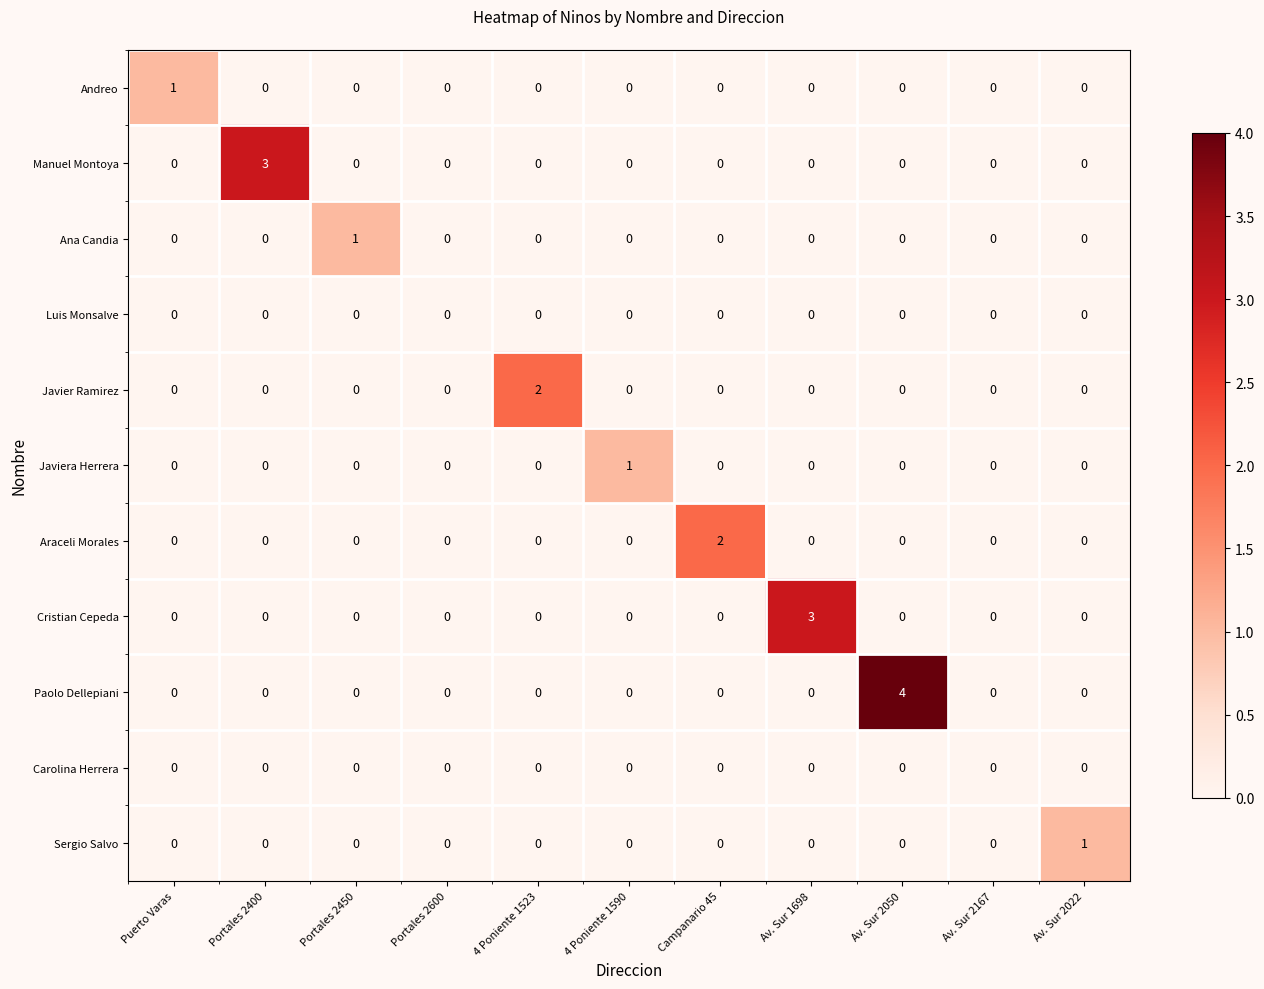

Which category has the highest value in the Paolo Dellepiani series?

Av. Sur 2050